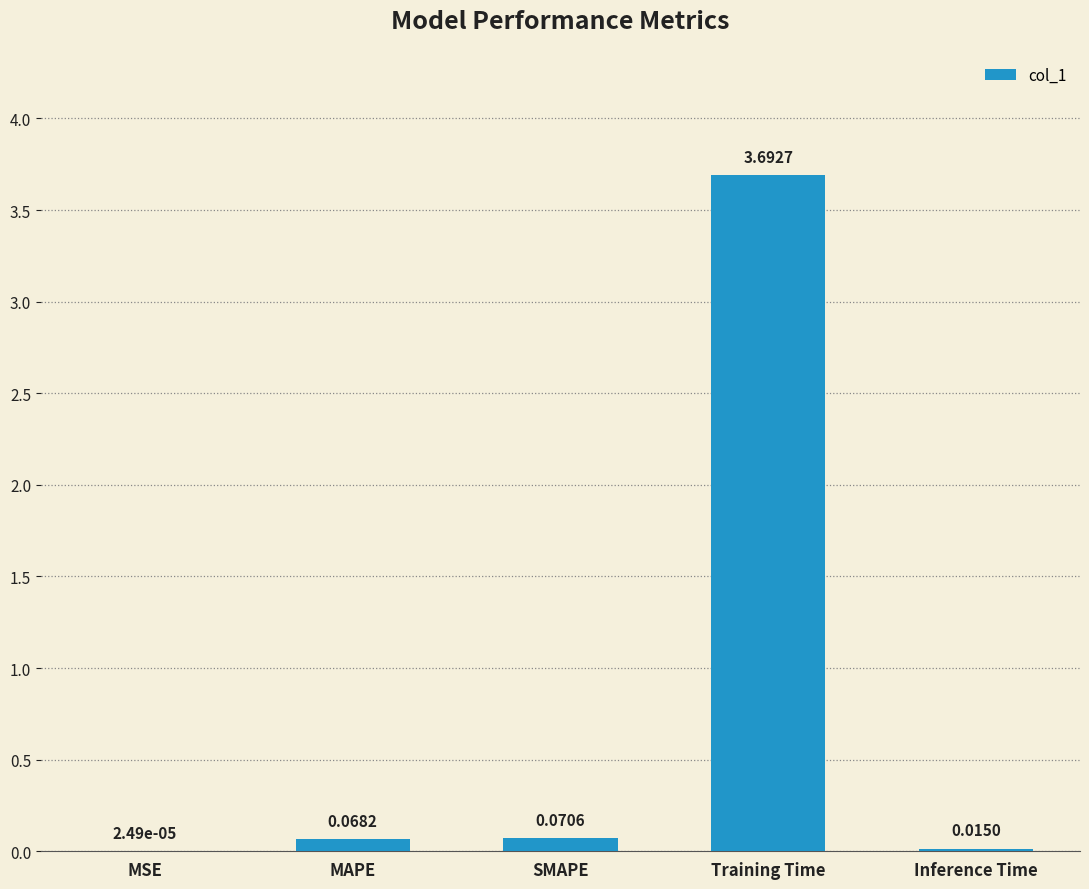

At which category does the chart reach its peak across all series?

Training Time